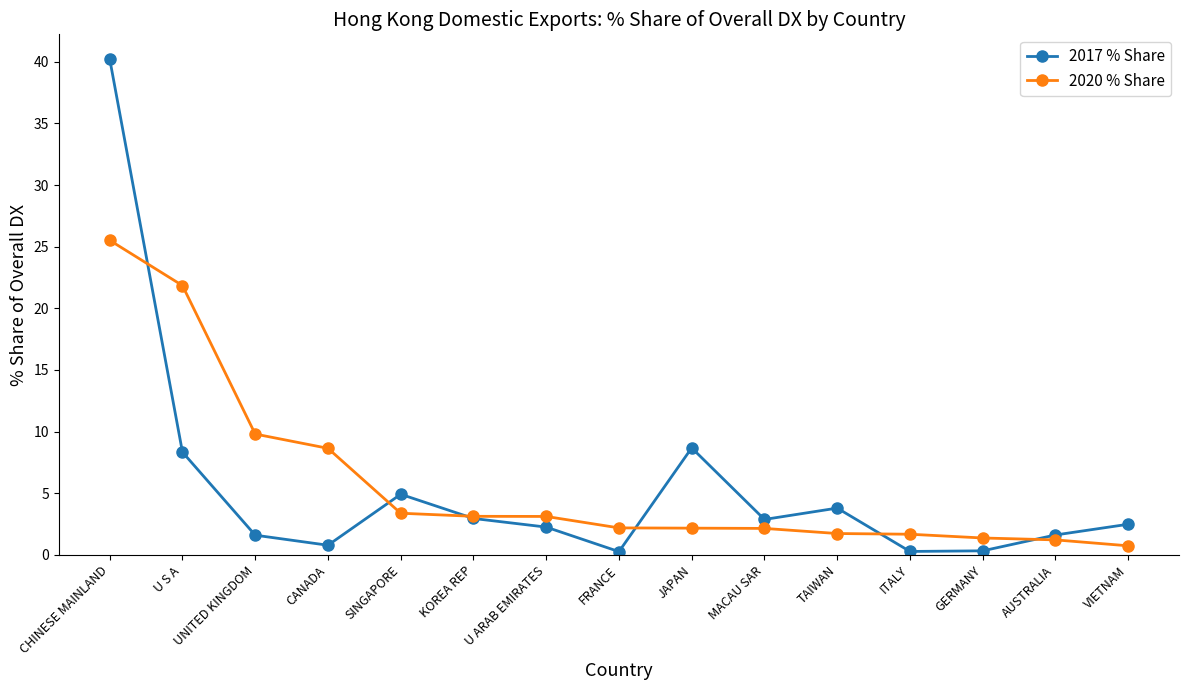

Which series ends up on top after the final intersection of 2017 % Share and 2020 % Share?

2017 % Share